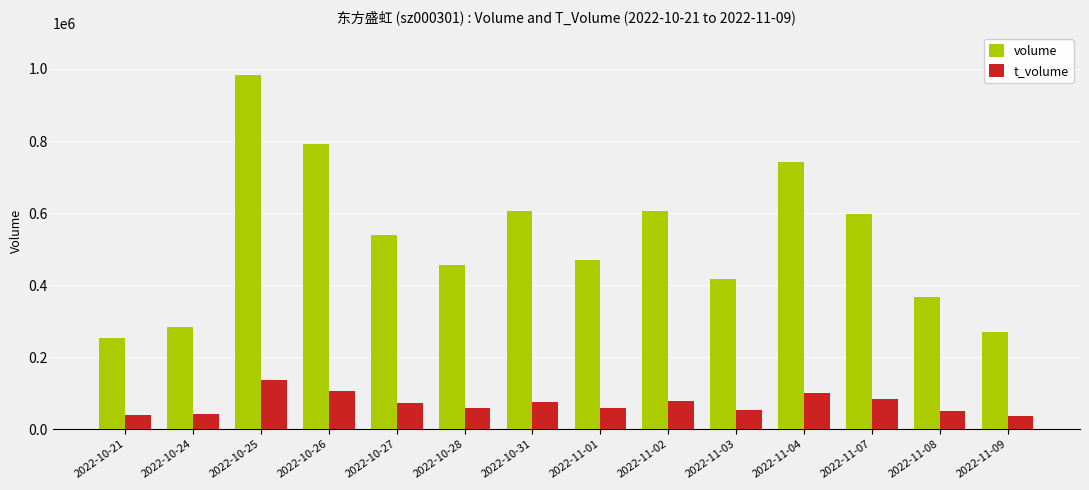

Which series has the widest spread of values?

volume